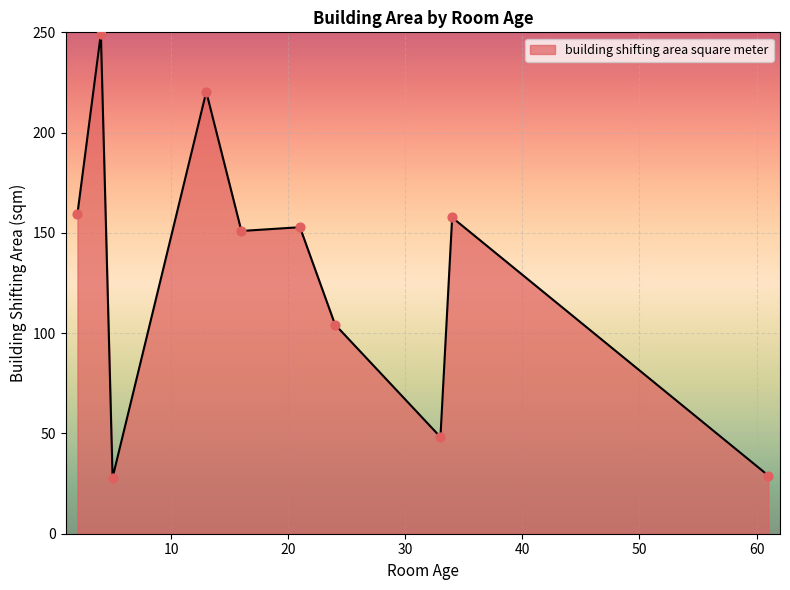

What is the difference between the maximum and minimum values?

221.4